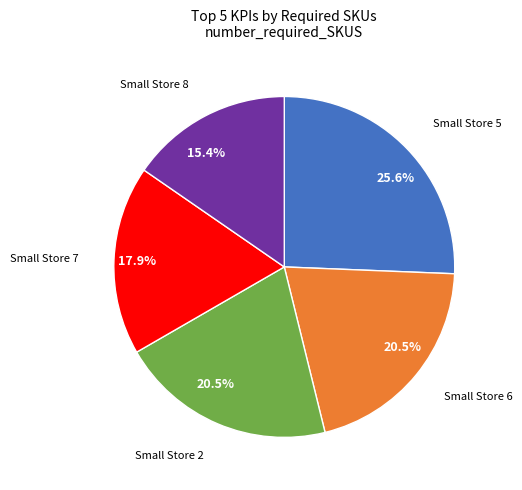

Is there a majority slice in this chart?

No